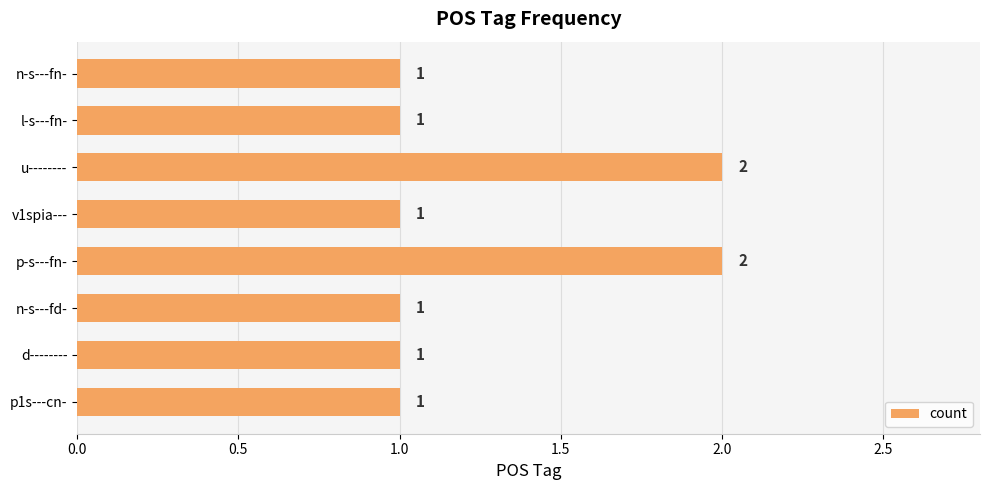

Are the bars horizontal?

Yes